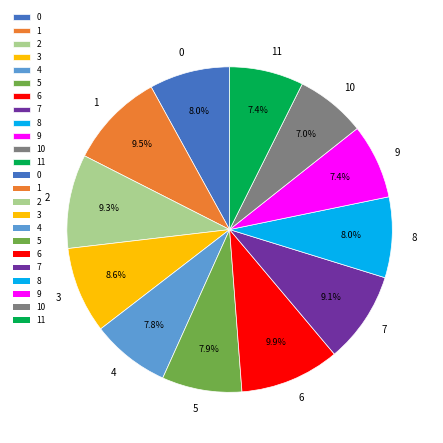

True or false: 5 accounts for 8% of the total.

True